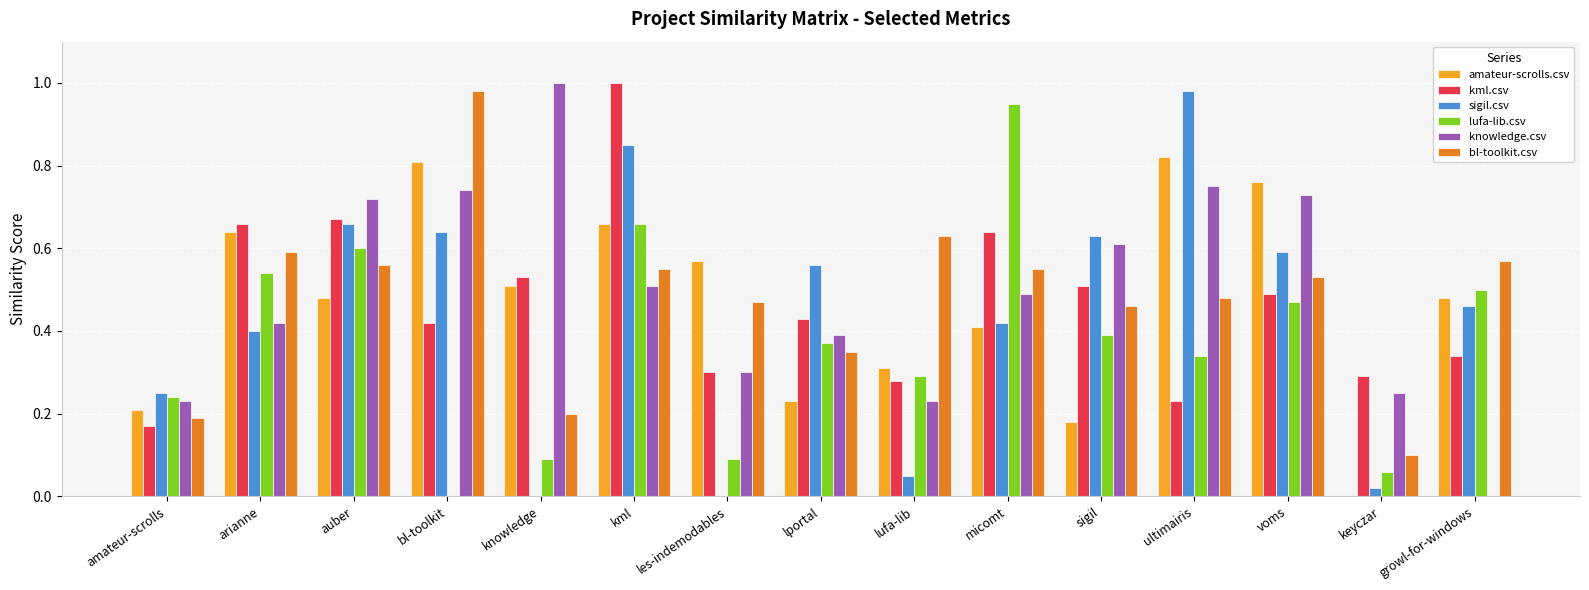

True or false: sigil.csv has a value of 1.0 at ultimairis.

True